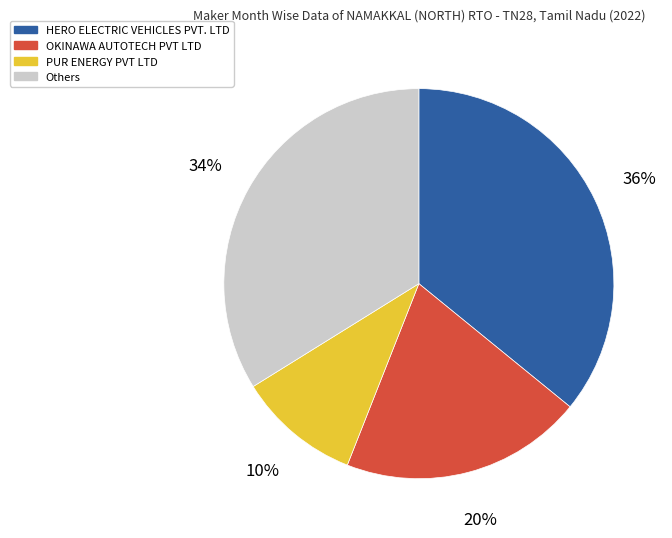

Rank the categories by value from lowest to highest.

PUR ENERGY PVT LTD, OKINAWA AUTOTECH PVT LTD, Others, HERO ELECTRIC VEHICLES PVT. LTD